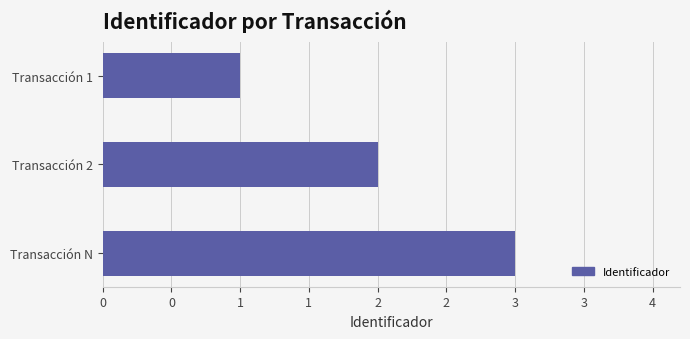

Does the chart contain stacked bars?

No